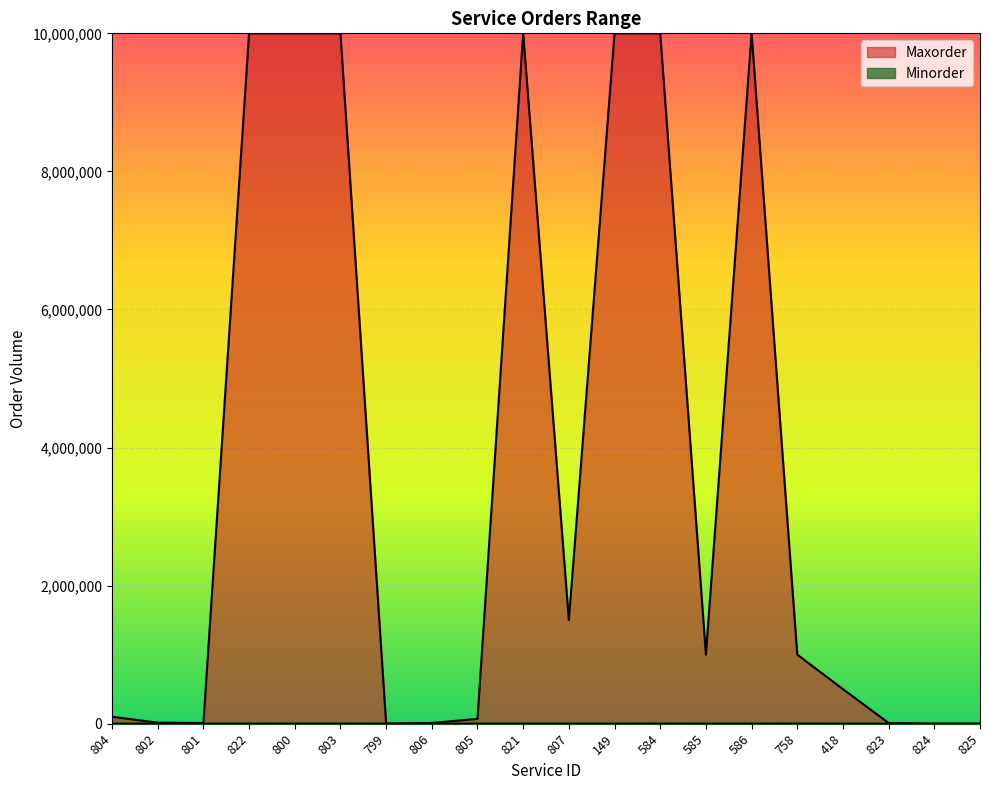

What is the value of the Maxorder point at the 11th from the left?

1500000